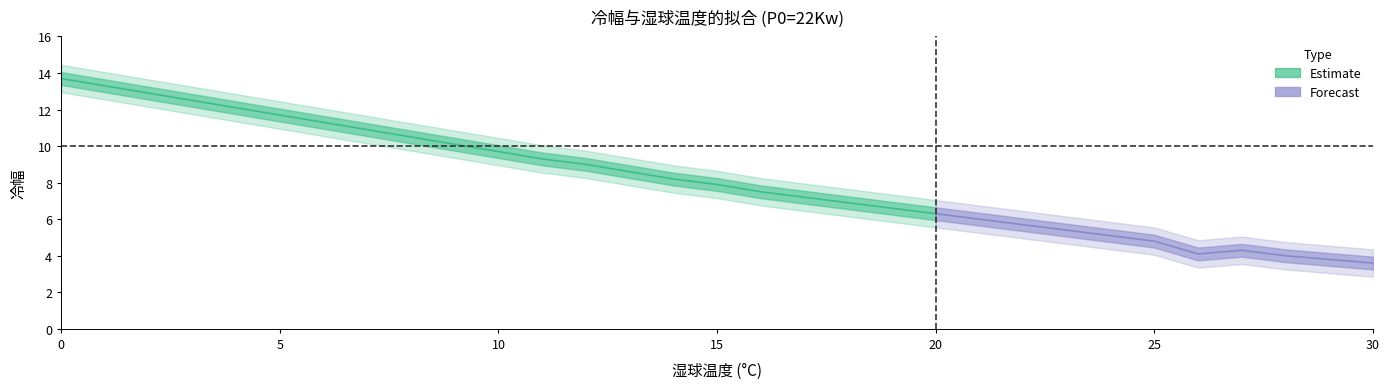

How many interior local peaks (higher than both neighbors) does the data have?

1